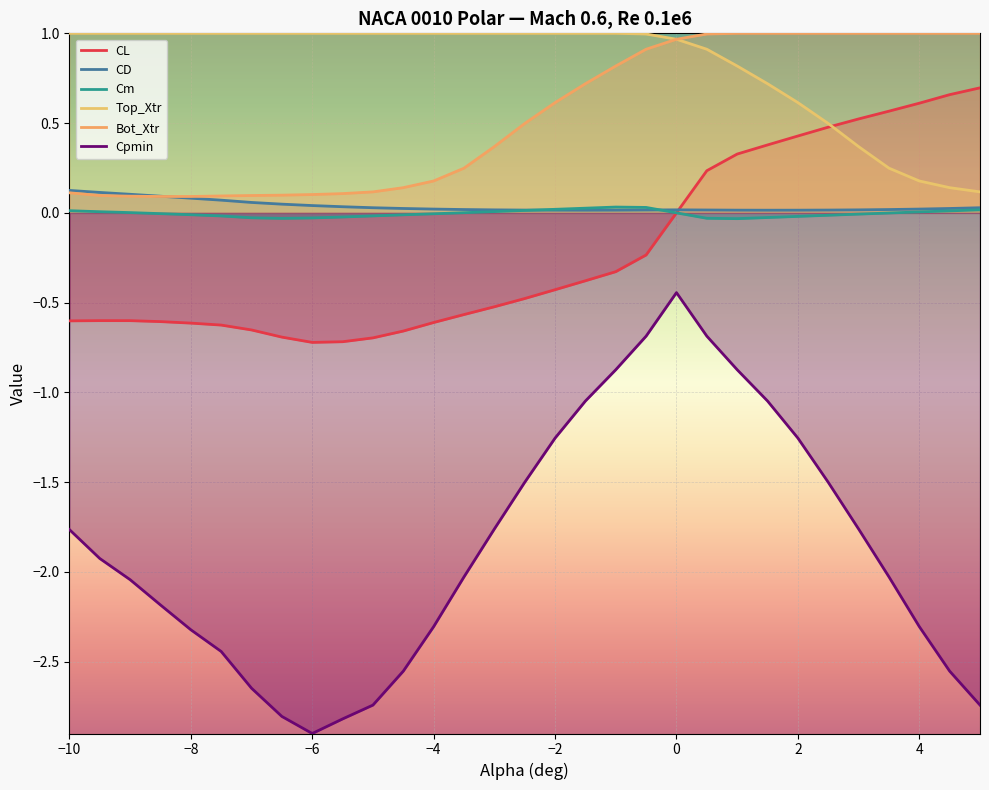

How many values in CL are below zero?

20